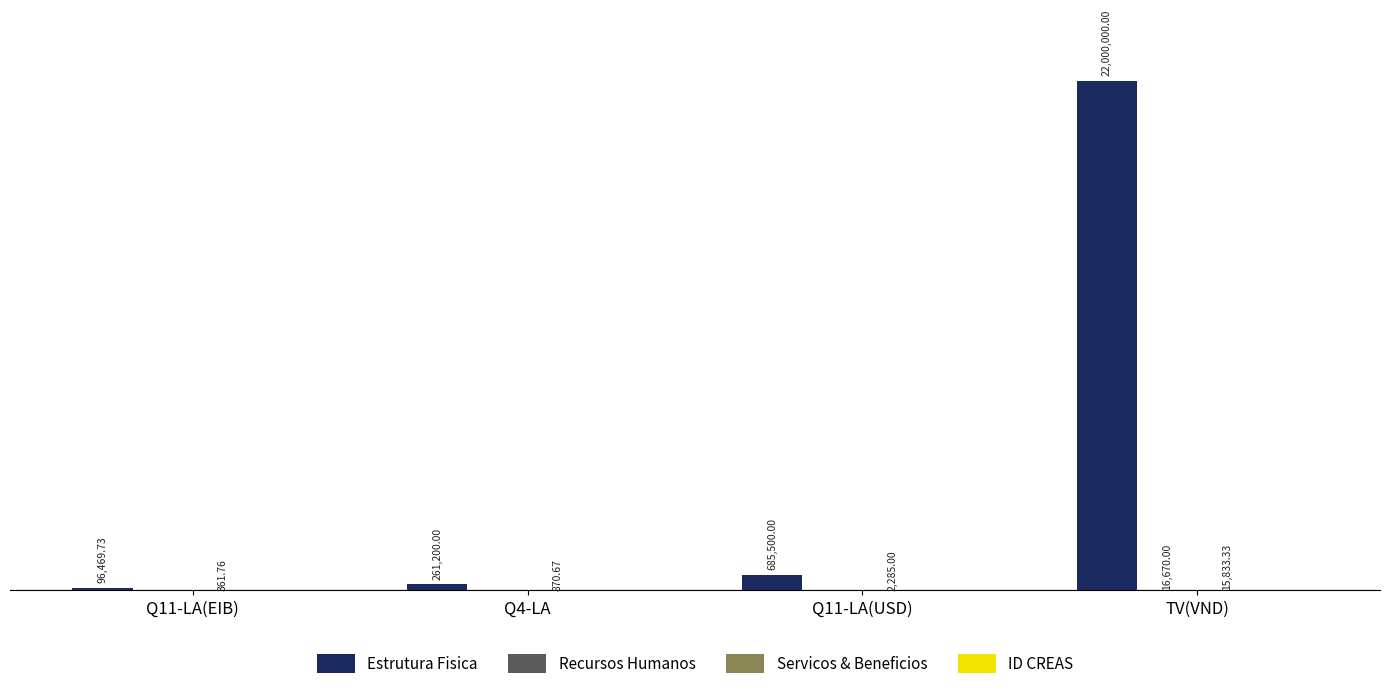

At how many categories does at least one series exceed 3495316?

1